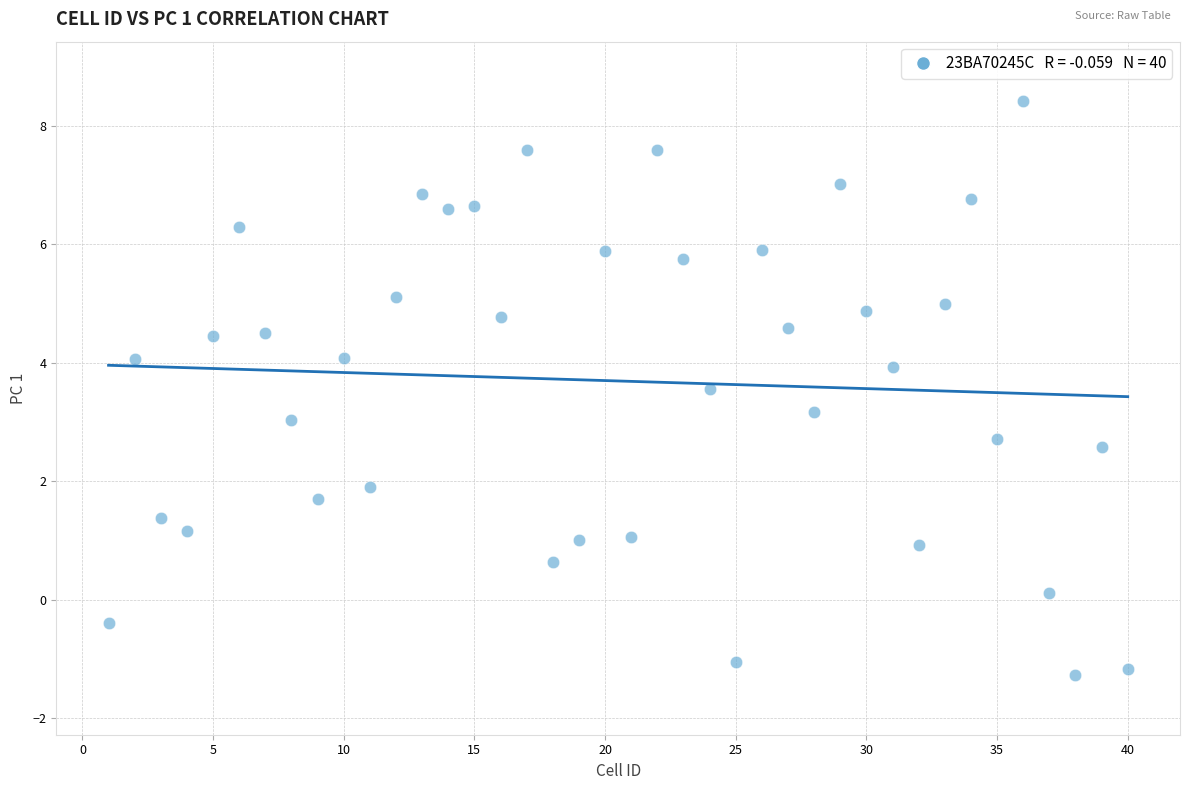

What is the range of Y values (max minus min)?

9.7